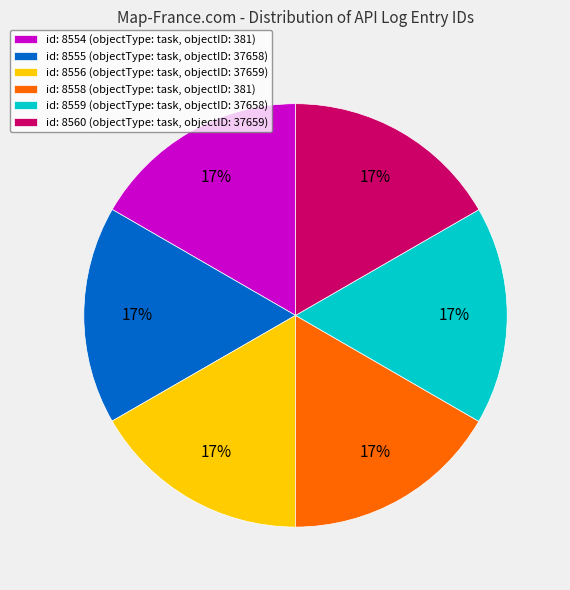

Count the number of slices in the pie.

6